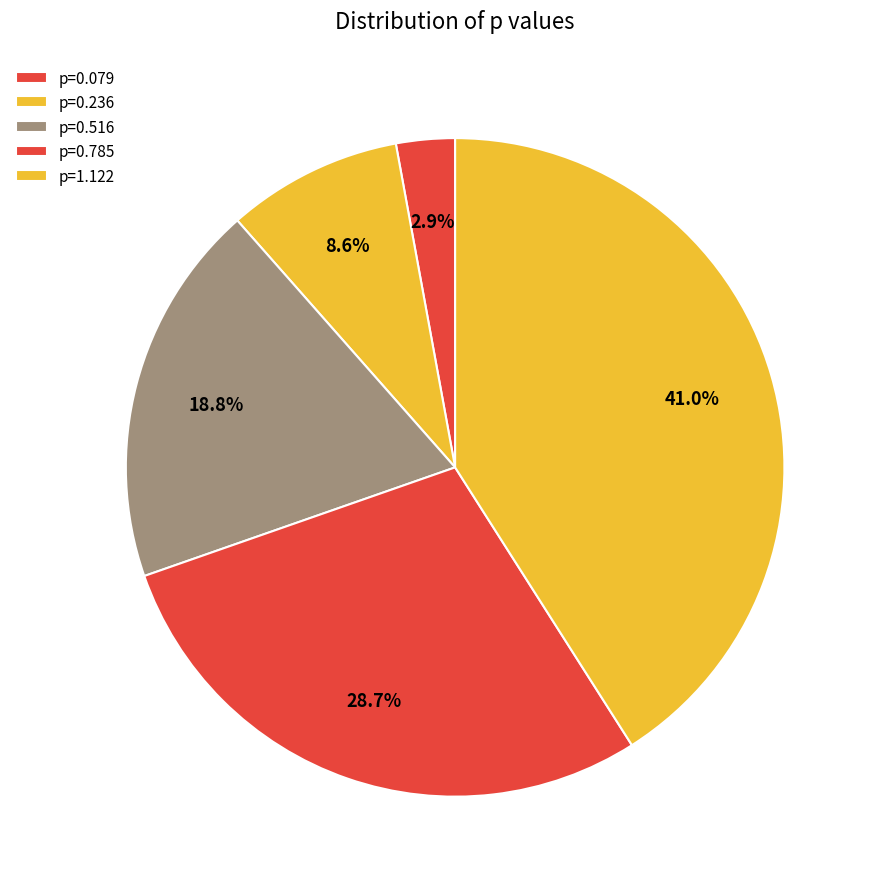

Which category has the smallest portion of the pie?

p=0.079